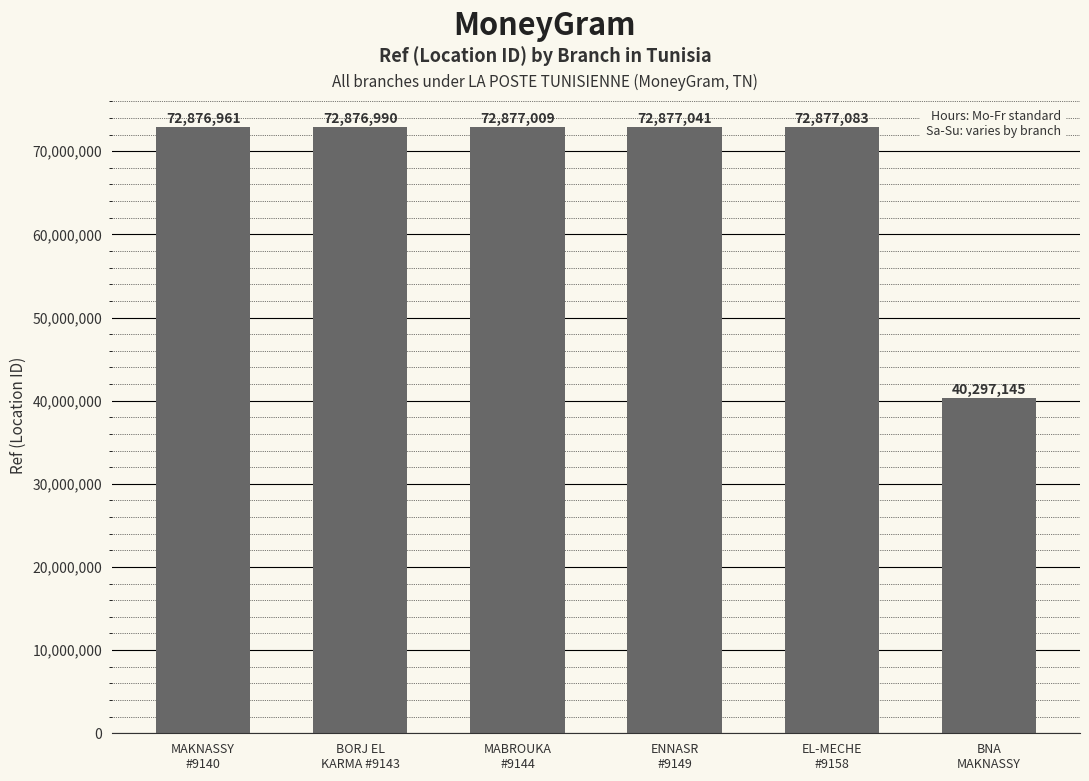

What is the difference between the values at MABROUKA
#9144 and EL-MECHE
#9158?

74